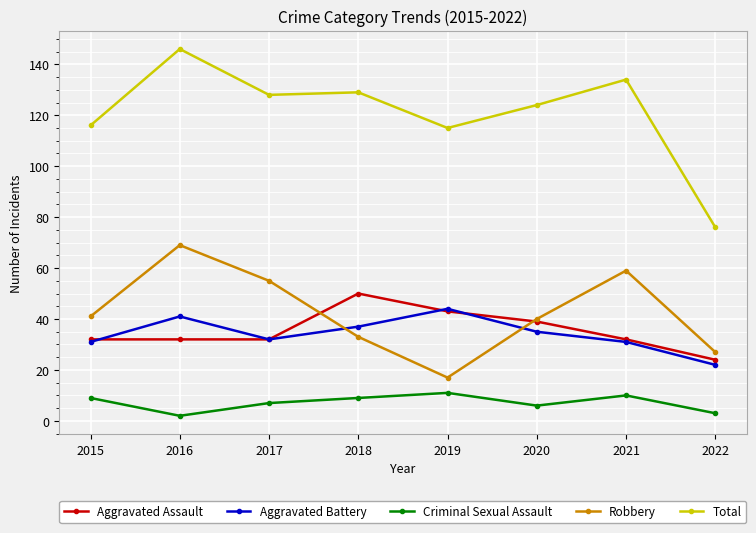

What is the highest value of the Robbery series?

69